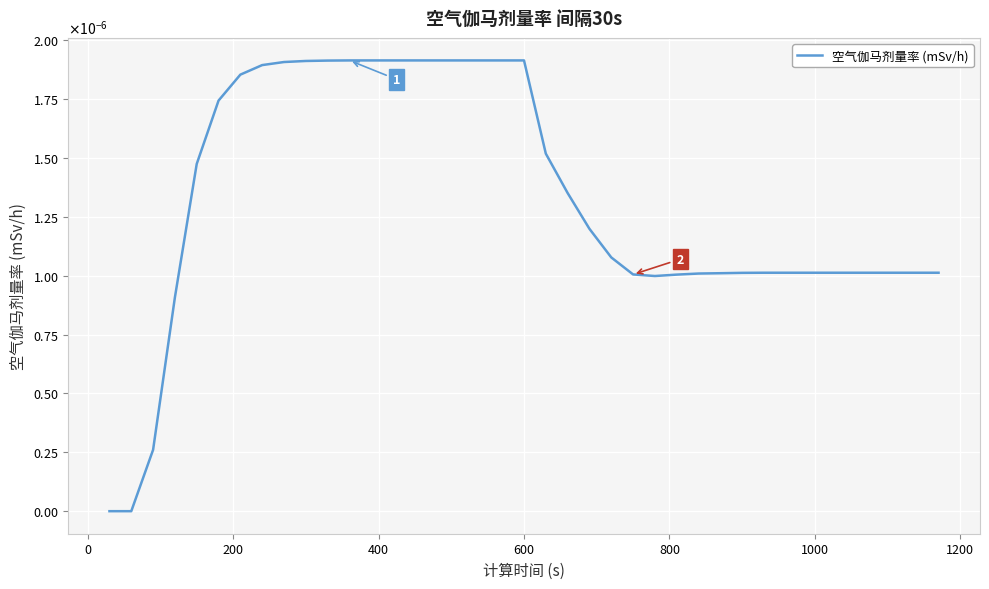

Does the chart display data point markers on the line(s)?

No